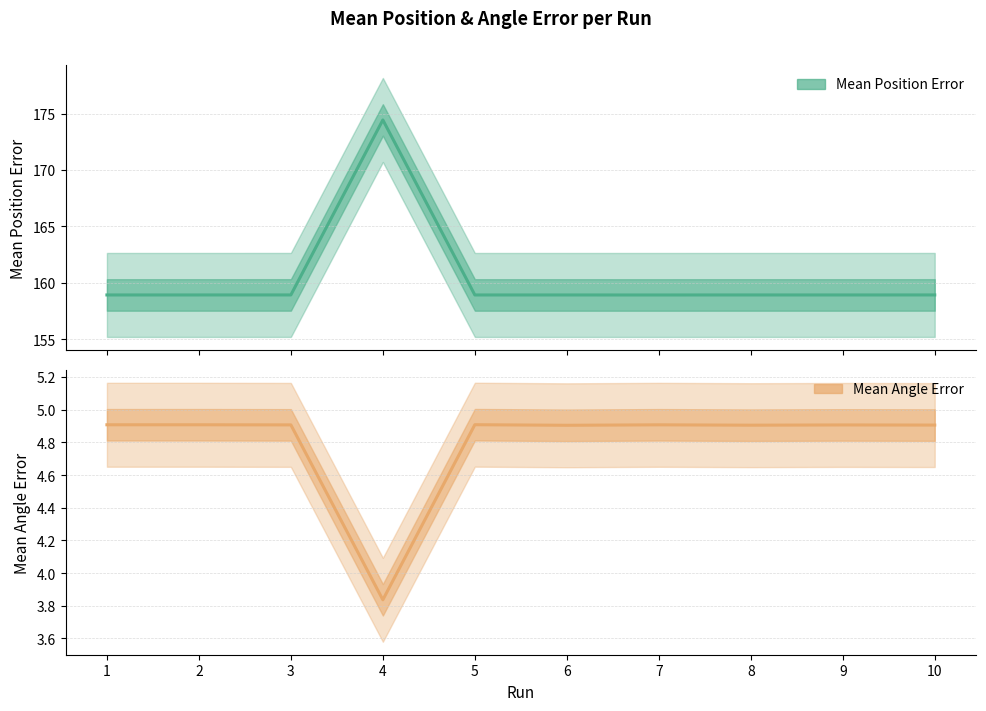

What is the total value across all series at 1?

163.8